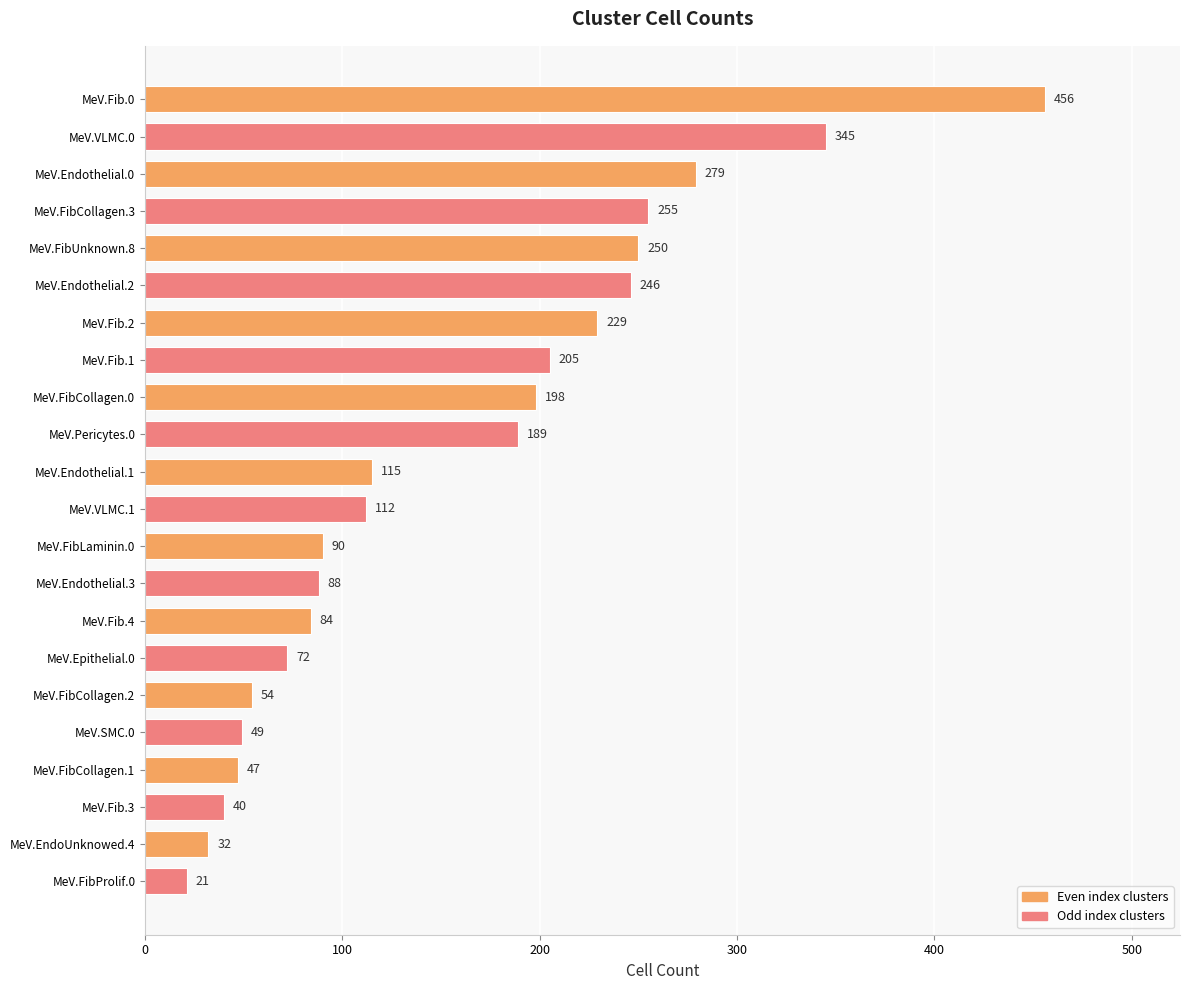

Rank the categories by value from lowest to highest.

MeV.FibProlif.0, MeV.EndoUnknowed.4, MeV.Fib.3, MeV.FibCollagen.1, MeV.SMC.0, MeV.FibCollagen.2, MeV.Epithelial.0, MeV.Fib.4, MeV.Endothelial.3, MeV.FibLaminin.0, MeV.VLMC.1, MeV.Endothelial.1, MeV.Pericytes.0, MeV.FibCollagen.0, MeV.Fib.1, MeV.Fib.2, MeV.Endothelial.2, MeV.FibUnknown.8, MeV.FibCollagen.3, MeV.Endothelial.0, MeV.VLMC.0, MeV.Fib.0